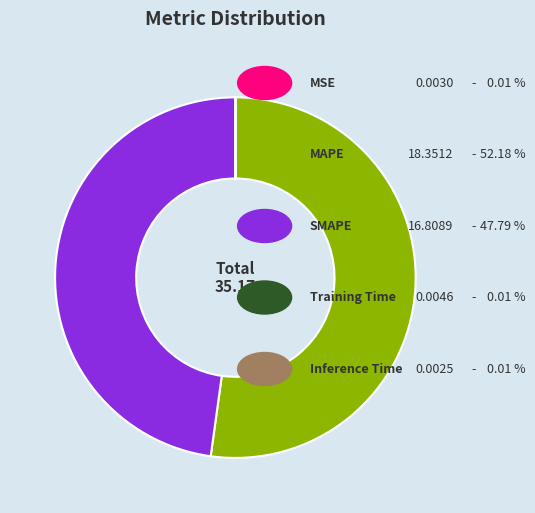

Is there any slice that represents more than half of the pie?

Yes